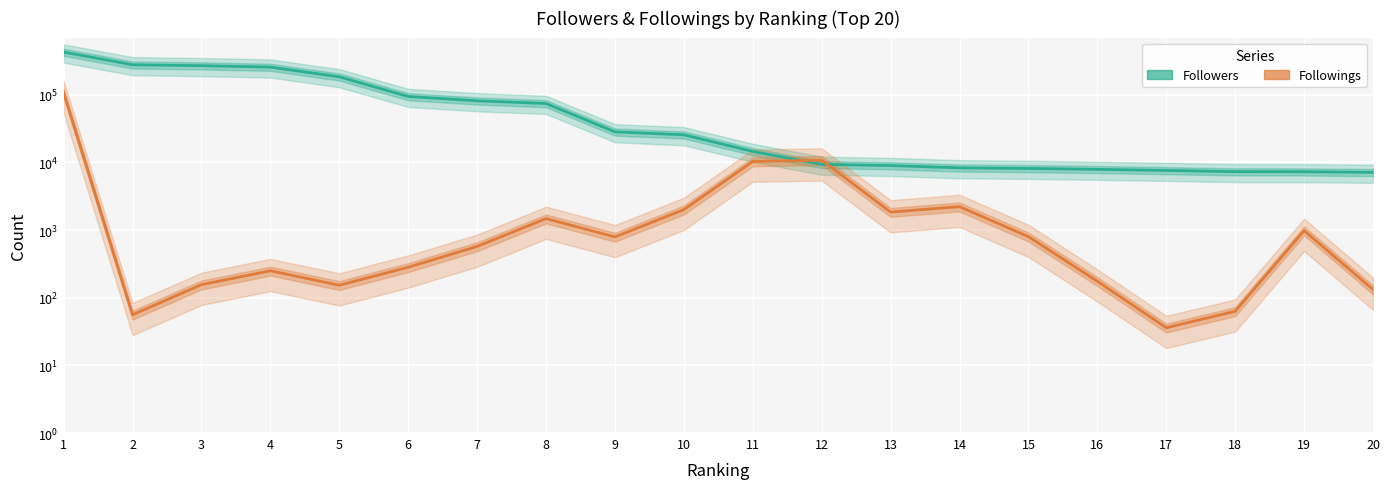

What is the approximate value of Followers at 11, to the nearest 100?

14500